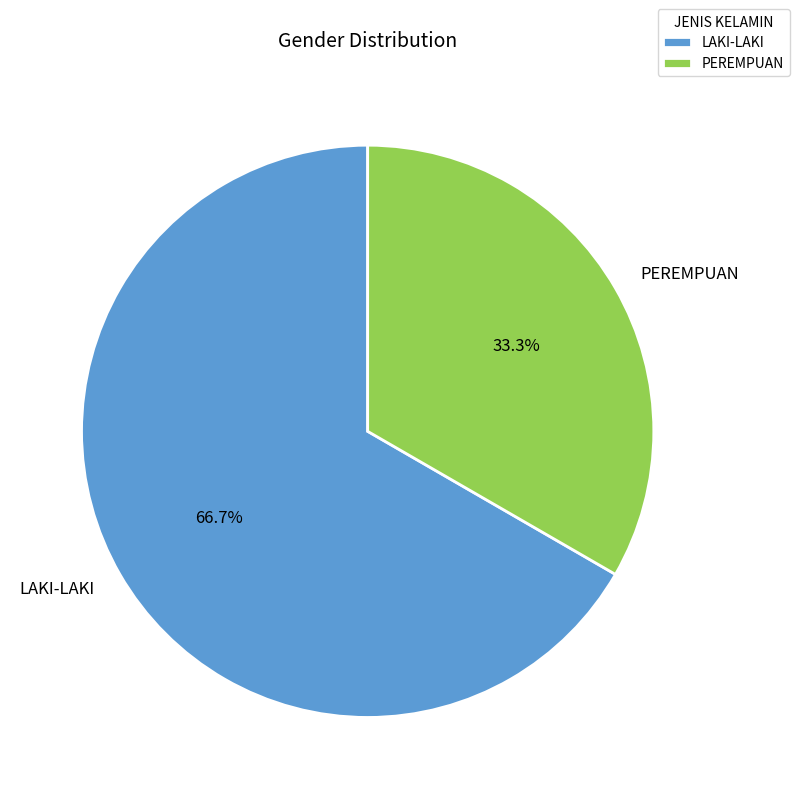

Is it true that LAKI-LAKI is 78% of the pie?

False